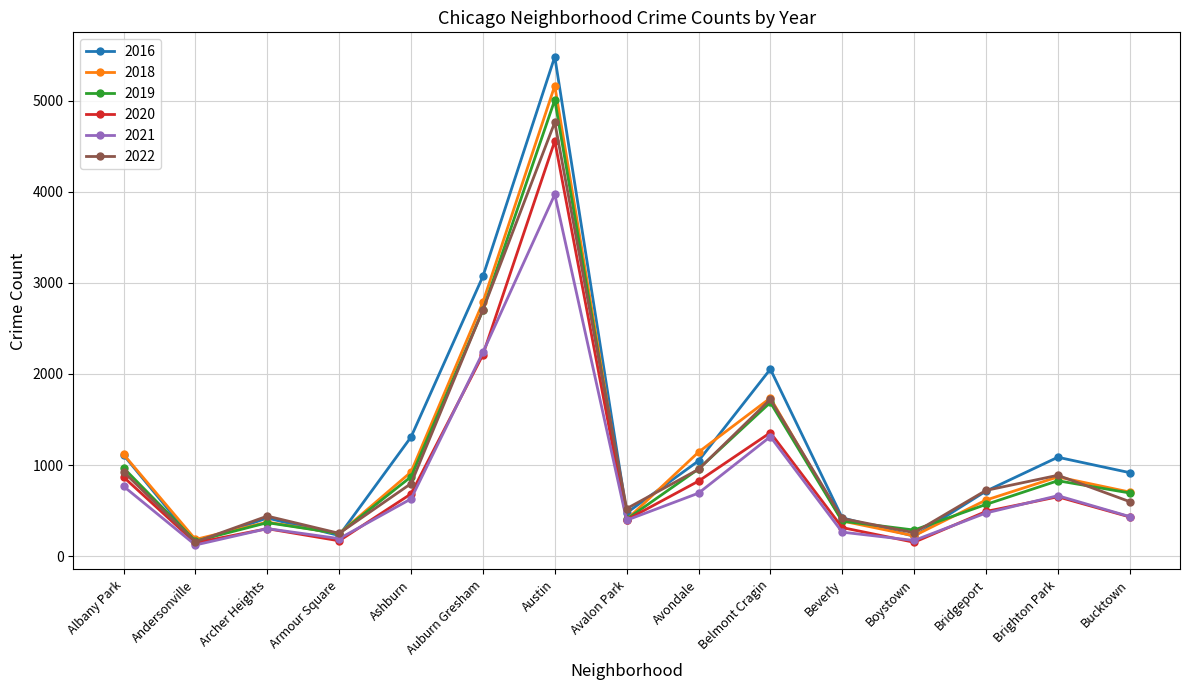

The 2016 series shows 227 at Armour Square. True or false?

True